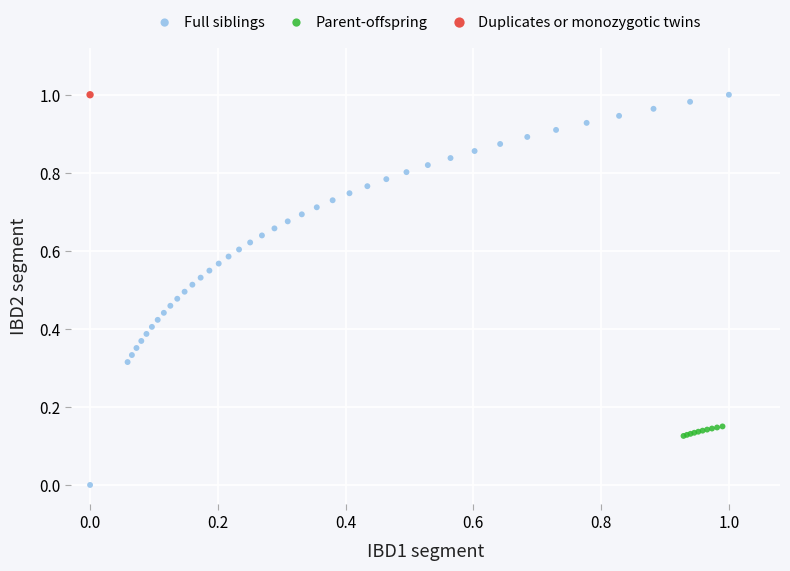

What are all the series names shown in the legend?

Full siblings, Parent-offspring, Duplicates or monozygotic twins